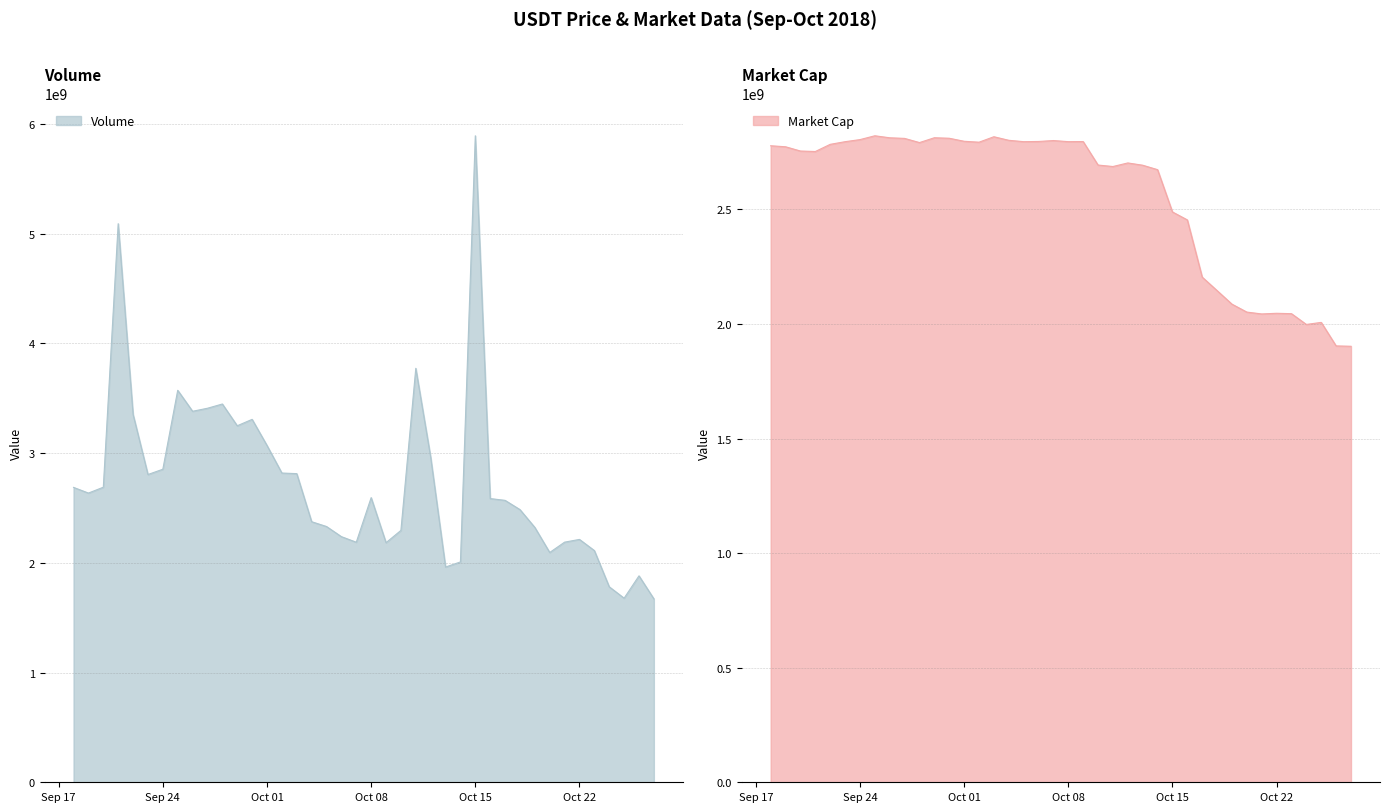

What is the maximum value shown in the chart?

5891700000